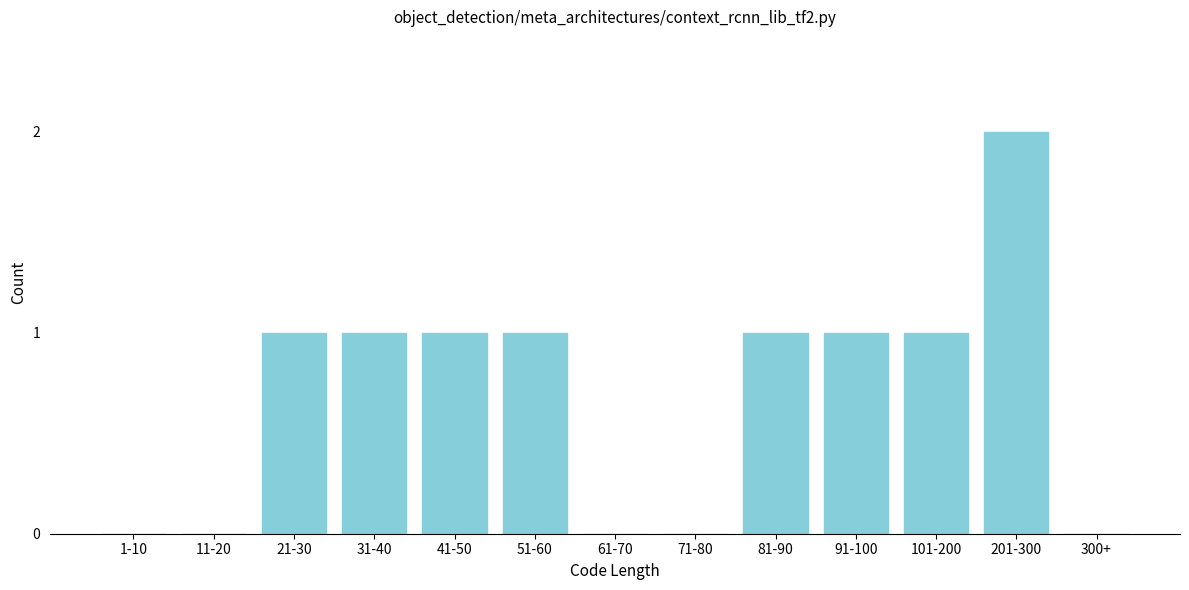

Reading left to right, extract all data points from this chart.

1-10=0	11-20=0	21-30=1	31-40=1	41-50=1	51-60=1	61-70=0	71-80=0	81-90=1	91-100=1	101-200=1	201-300=2	300+=0